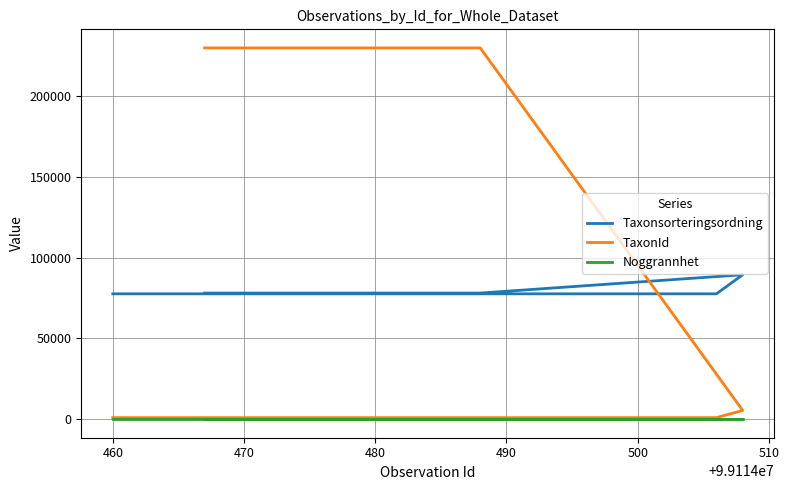

What are all the series names shown in the legend?

Taxonsorteringsordning, TaxonId, Noggrannhet